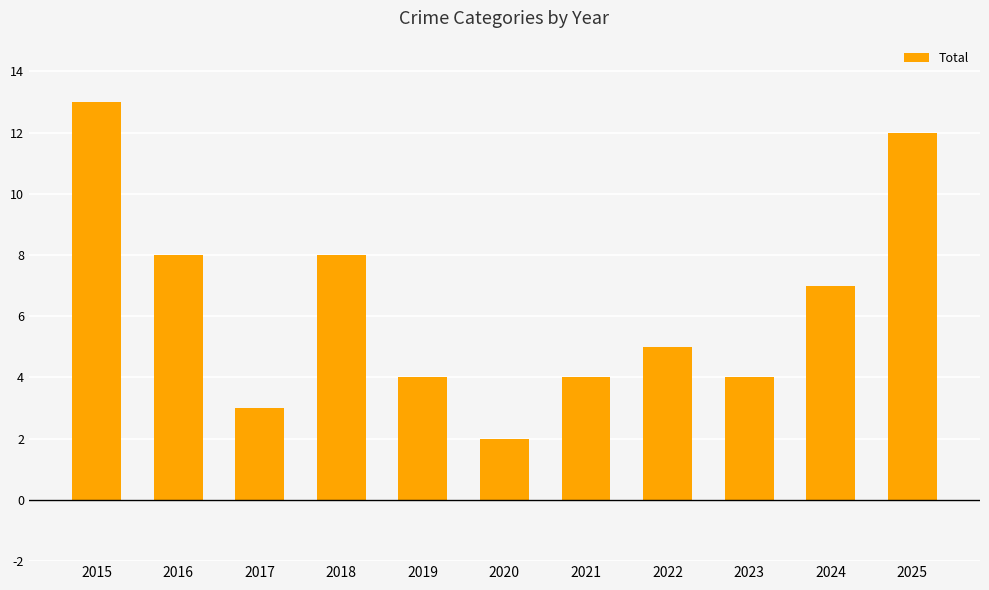

Reading left to right, list all the values displayed in this chart.

13	8	3	8	4	2	4	5	4	7	12